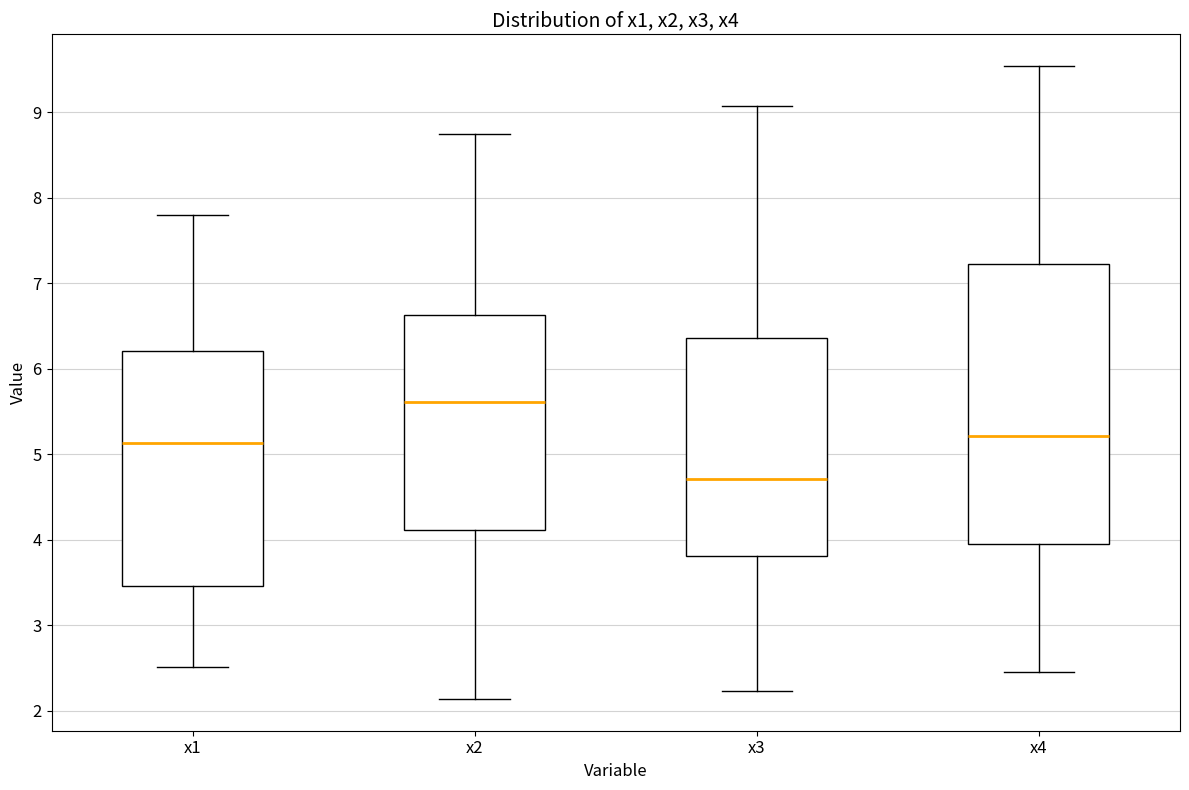

Comparing the boxes themselves (not the whiskers), which one is the tallest?

x4